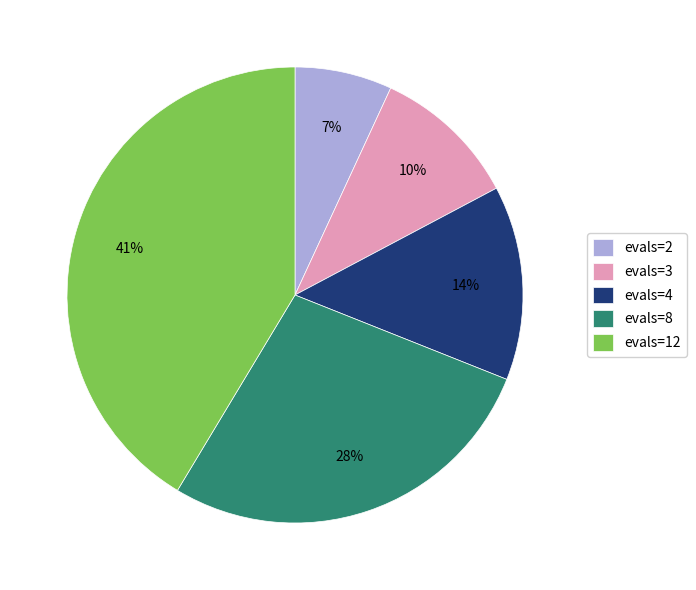

Which has a higher value, evals=3 or evals=8?

evals=8